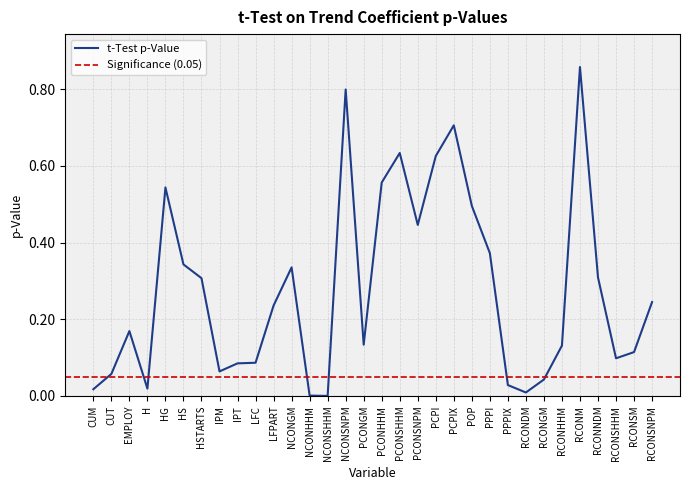

Rank the categories by value from highest to lowest.

RCONM, NCONSNPM, PCPIX, PCONSHHM, PCPI, PCONHHM, HG, POP, PCONSNPM, PPPI, HS, NCONGM, RCONNDM, HSTARTS, RCONSNPM, LFPART, EMPLOY, PCONGM, RCONHHM, RCONSM, RCONSHHM, LFC, IPT, IPM, CUT, RCONGM, PPPIX, H, CUM, RCONDM, NCONHHM, NCONSHHM